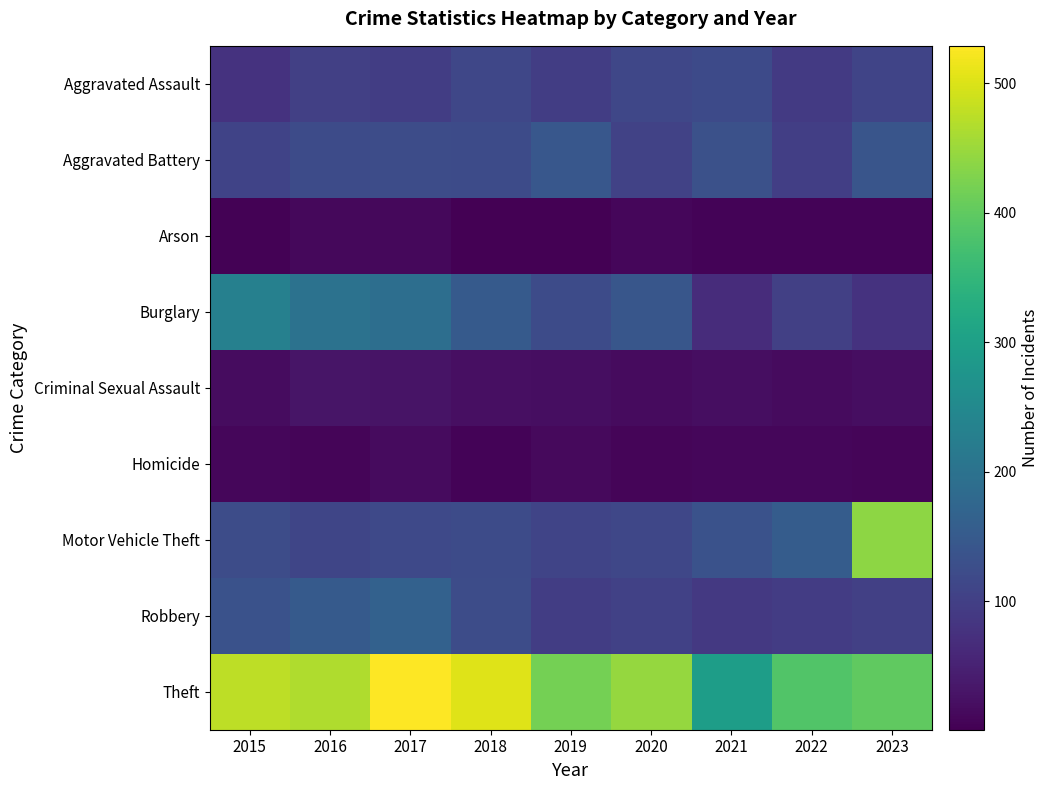

Which series has the largest range (max minus min)?

Motor Vehicle Theft